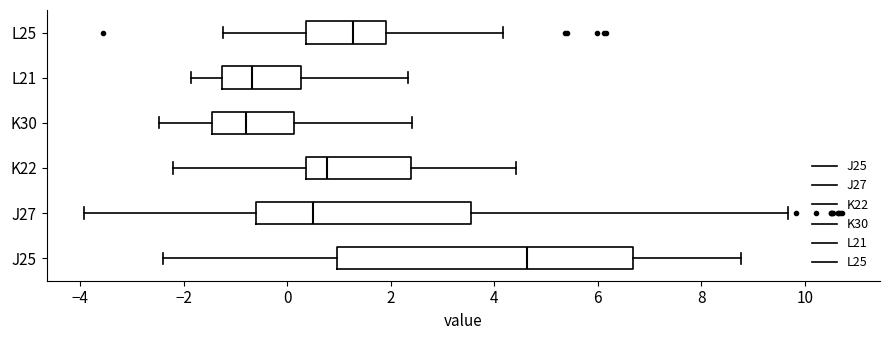

Reading bottom to top, read every box against the x-axis: the position of its median line, the range the box covers, and the ends of its whiskers. The values are not printed on the chart, so give them approximately, as read against the axis.

J25: median 4.6, box 1.0 to 6.6, whiskers -2.4 to 8.8
J27: median 0.4, box -0.6 to 3.6, whiskers -4.0 to 9.6
K22: median 0.8, box 0.4 to 2.4, whiskers -2.2 to 4.4
K30: median -0.8, box -1.4 to 0.2, whiskers -2.4 to 2.4
L21: median -0.6, box -1.2 to 0.2, whiskers -1.8 to 2.4
L25: median 1.2, box 0.4 to 2.0, whiskers -1.2 to 4.2